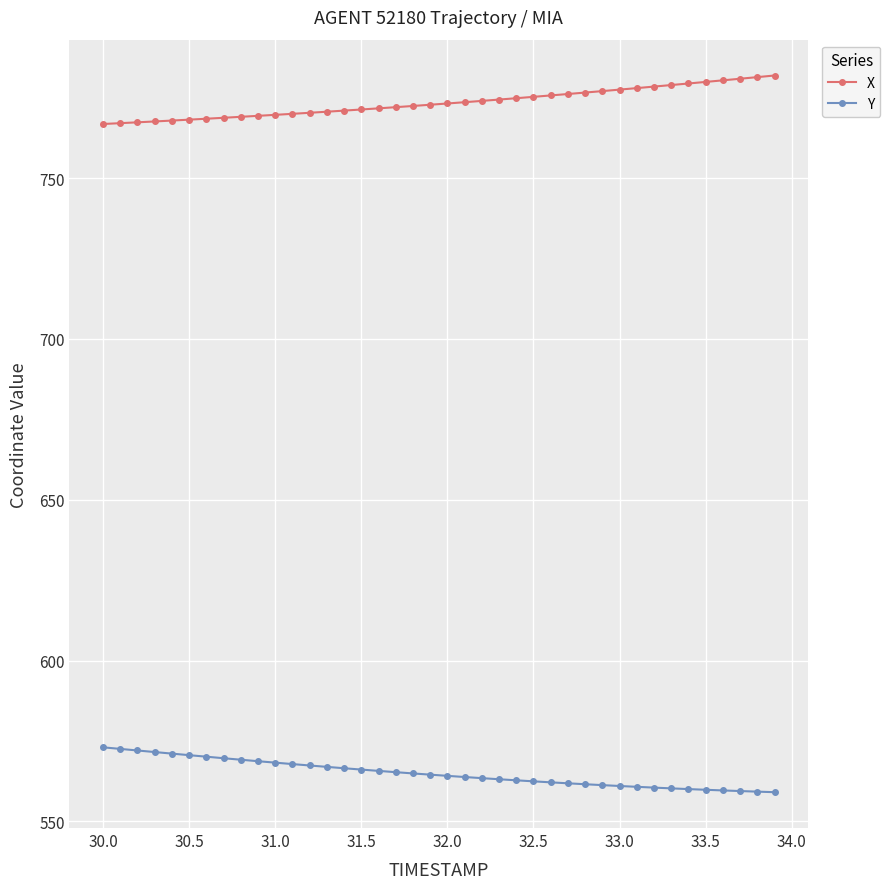

Rank the series by their average value, from highest to lowest.

X, Y